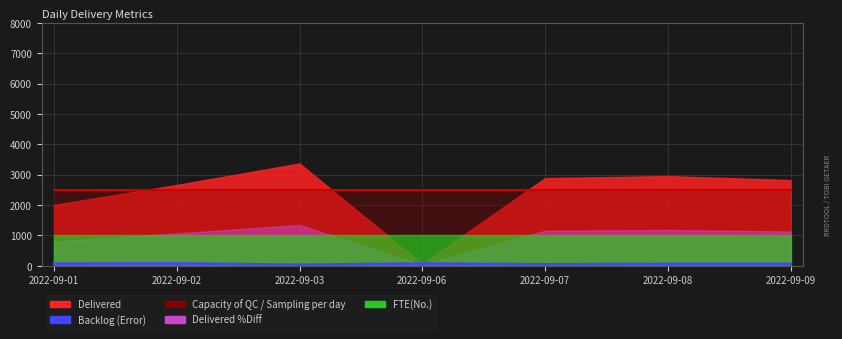

How many lines are shown in the chart?

1